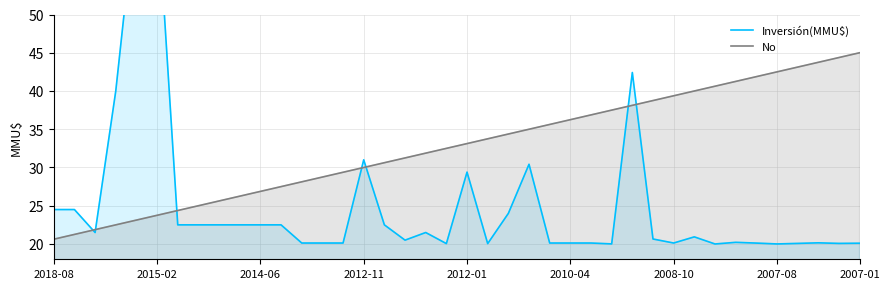

Rank the series at 16 from lowest to highest value.

Inversión(MMU$), No